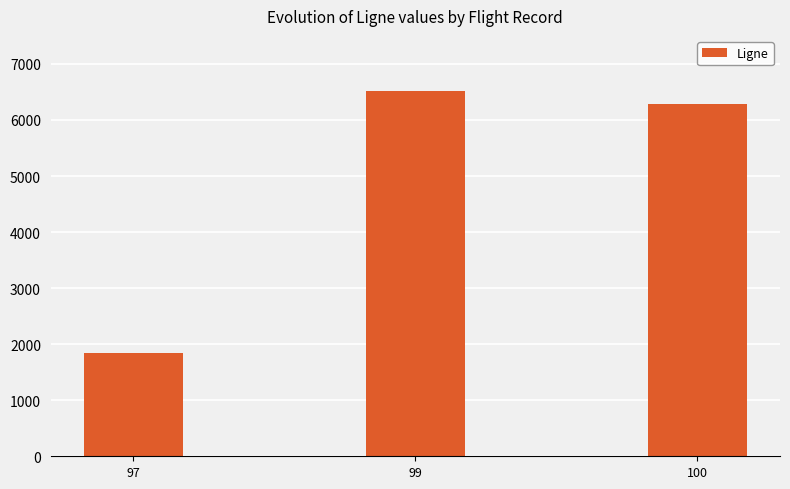

What is the difference between the values at 100 and 99?

229